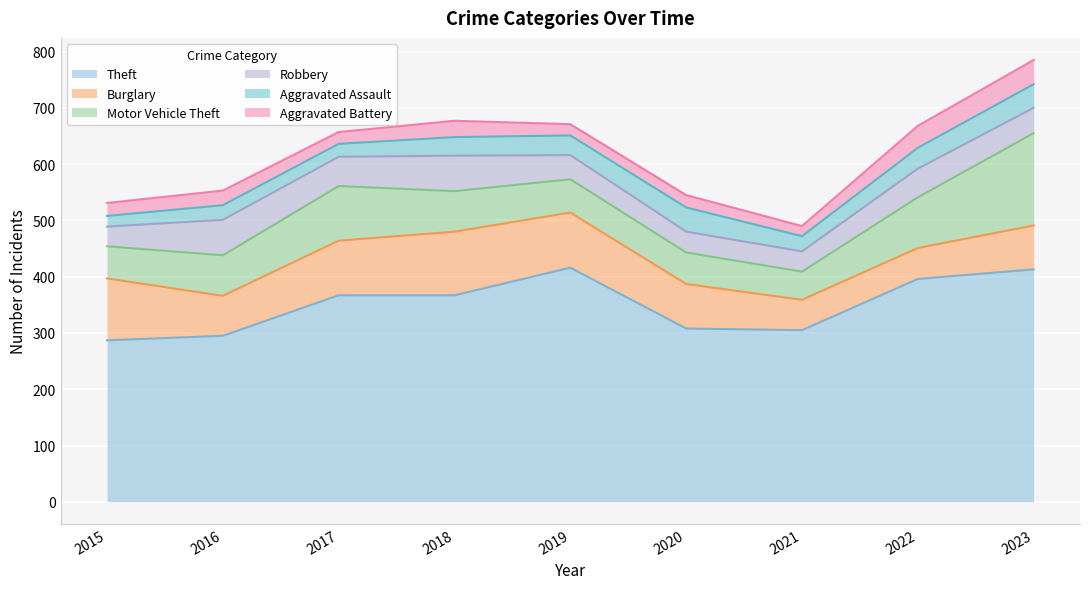

What is the difference between the highest and lowest values at 2015?

268